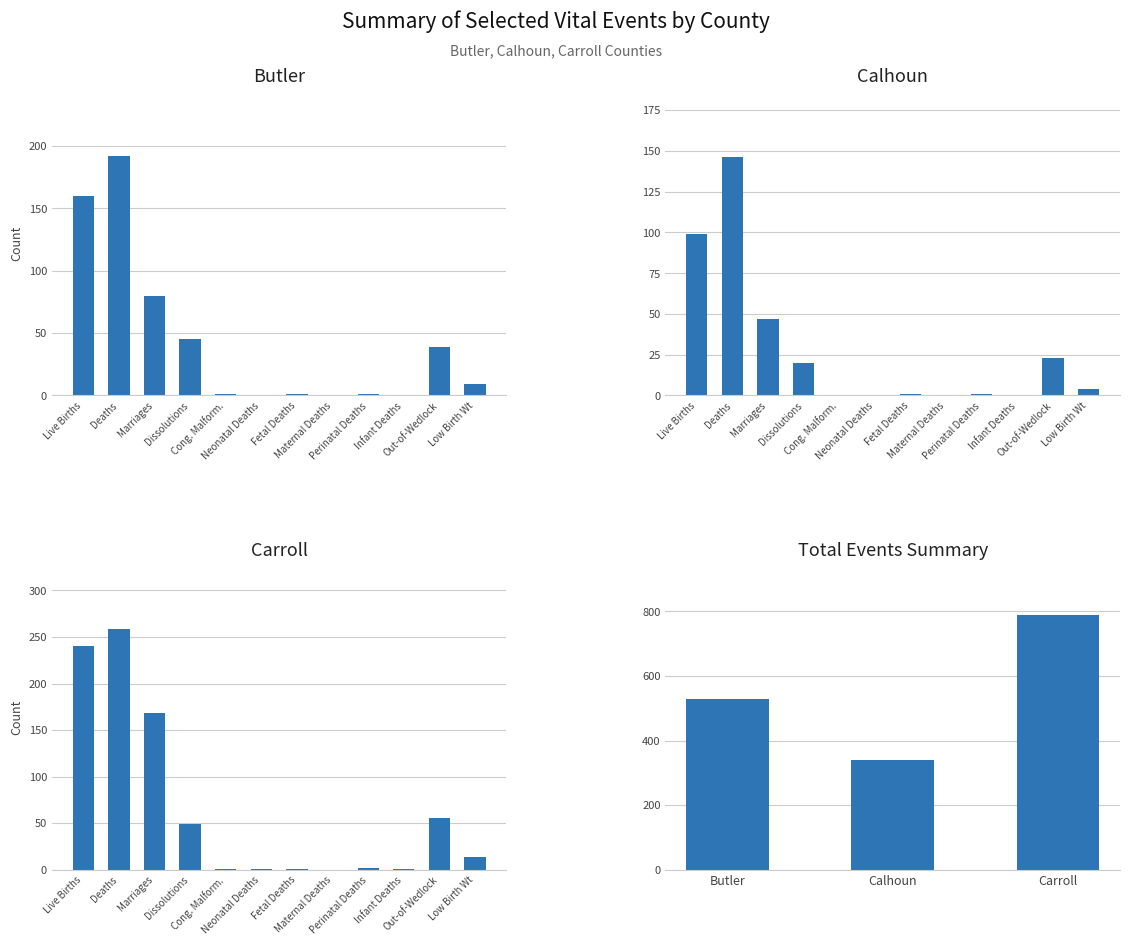

Rank the categories by Butler value from lowest to highest.

Neonatal Deaths, Maternal Deaths, Infant Deaths, Cong. Malform., Fetal Deaths, Perinatal Deaths, Low Birth Wt, Out-of-Wedlock, Dissolutions, Marriages, Live Births, Deaths